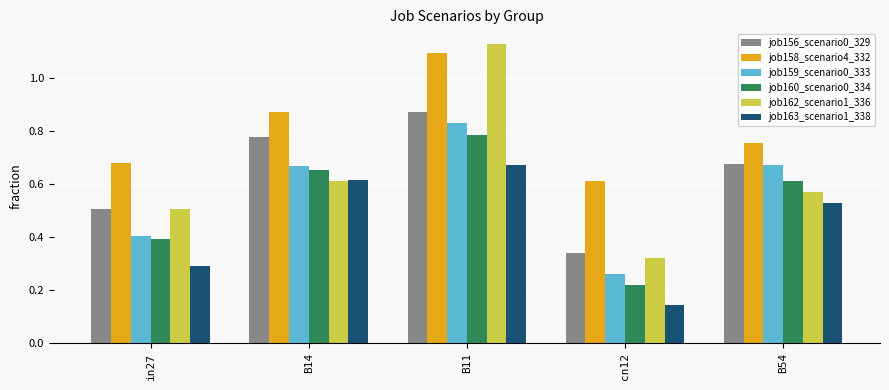

Which category has the lowest value across all series?

cn12